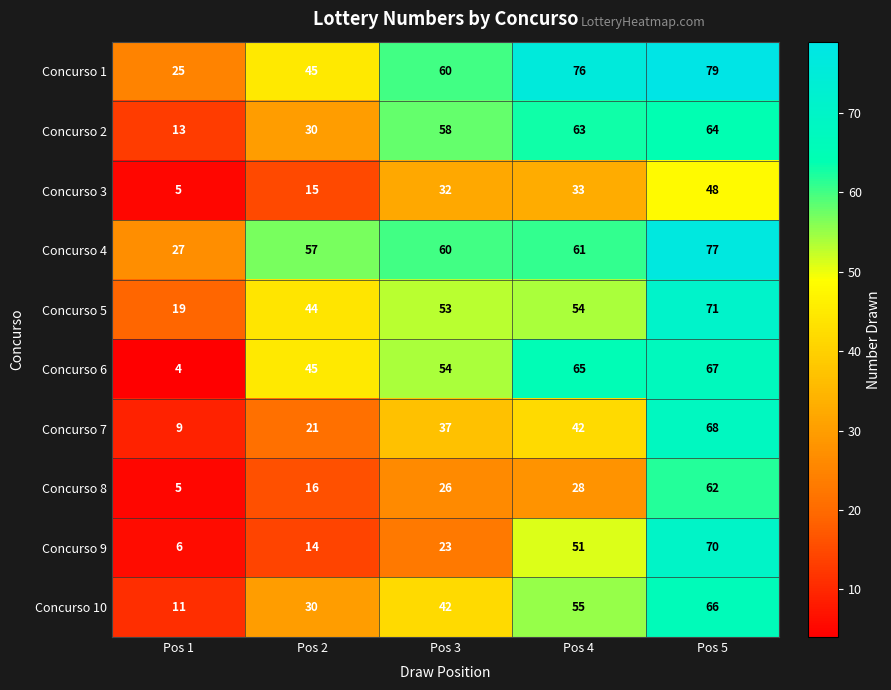

Which series has the widest spread of values?

Concurso 9